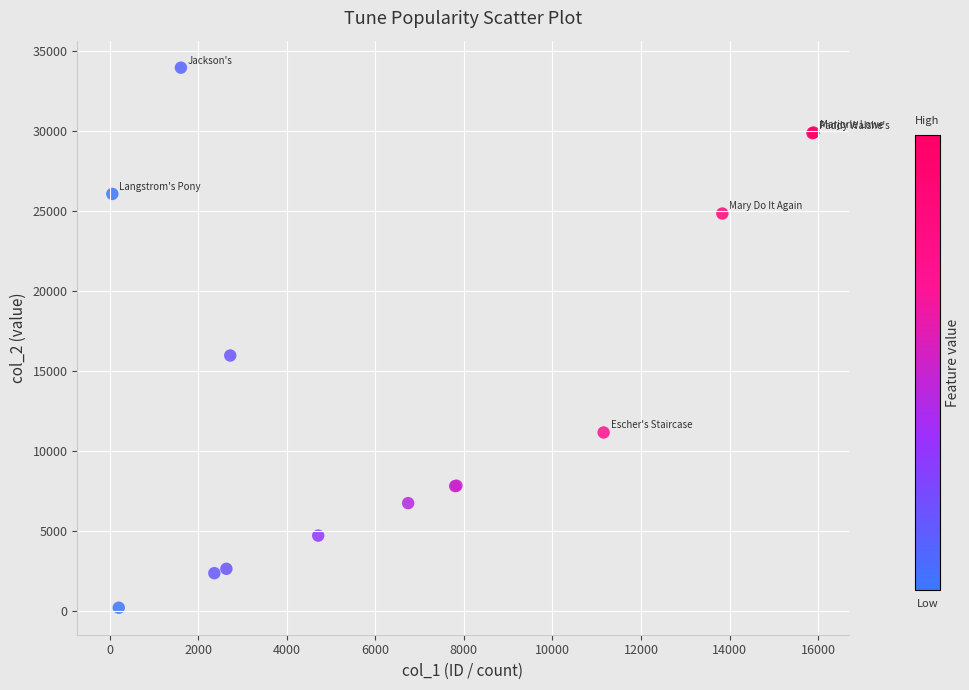

What Y value in the scatter plot is closest to 17079?

15966